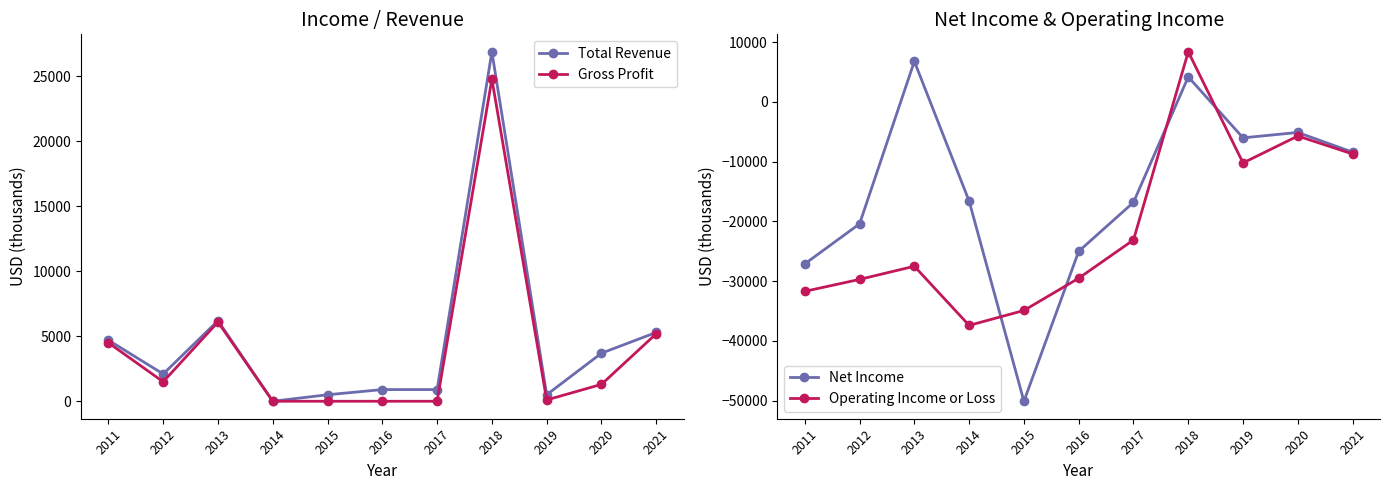

What is the average value of the Net Income series?

-14955